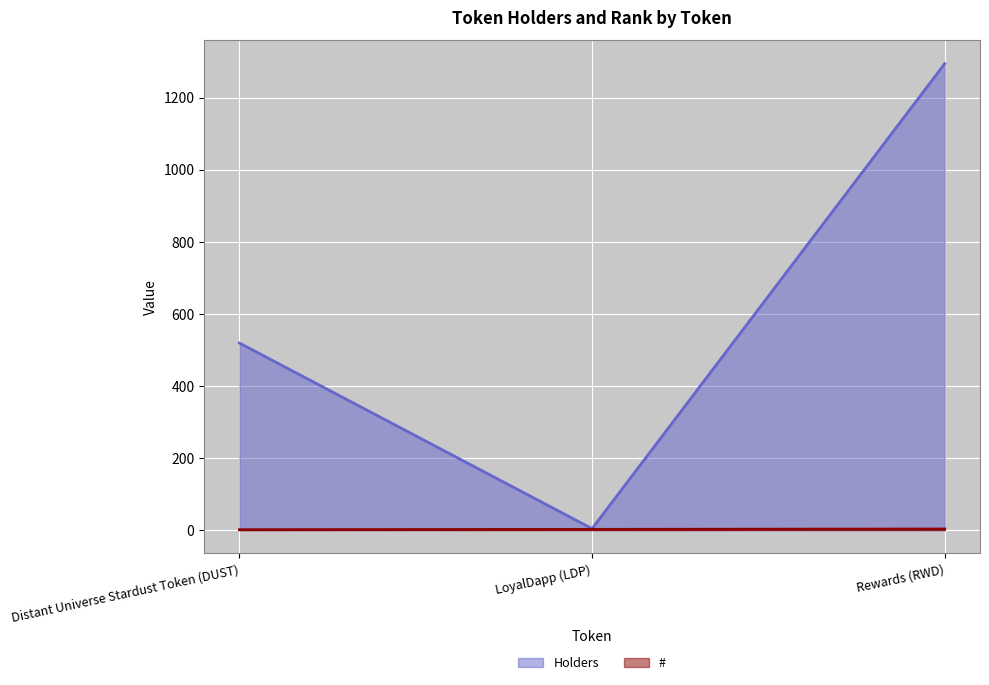

What is the difference between the second highest and minimum values in the # series?

1